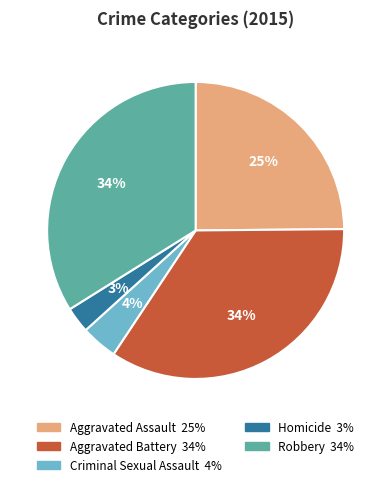

To the nearest percent, what portion does Homicide represent?

3%